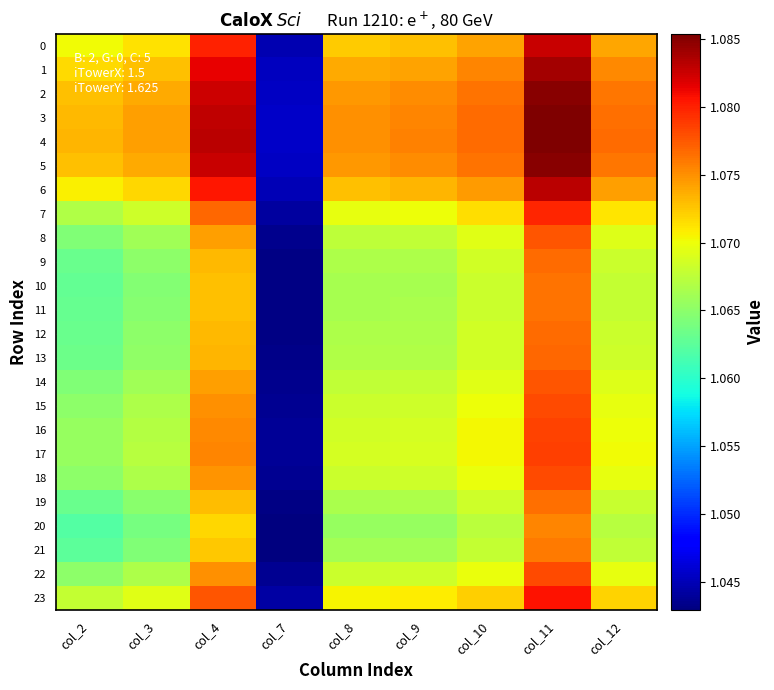

Reading left to right, list all the values displayed in this chart.

0: col_2=1.1	col_3=1.1	col_4=1.1	col_7=1.0	col_8=1.1	col_9=1.1	col_10=1.1	col_11=1.1	col_12=1.1
1: col_2=1.1	col_3=1.1	col_4=1.1	col_7=1.0	col_8=1.1	col_9=1.1	col_10=1.1	col_11=1.1	col_12=1.1
2: col_2=1.1	col_3=1.1	col_4=1.1	col_7=1.0	col_8=1.1	col_9=1.1	col_10=1.1	col_11=1.1	col_12=1.1
3: col_2=1.1	col_3=1.1	col_4=1.1	col_7=1.0	col_8=1.1	col_9=1.1	col_10=1.1	col_11=1.1	col_12=1.1
4: col_2=1.1	col_3=1.1	col_4=1.1	col_7=1.0	col_8=1.1	col_9=1.1	col_10=1.1	col_11=1.1	col_12=1.1
5: col_2=1.1	col_3=1.1	col_4=1.1	col_7=1.0	col_8=1.1	col_9=1.1	col_10=1.1	col_11=1.1	col_12=1.1
6: col_2=1.1	col_3=1.1	col_4=1.1	col_7=1.0	col_8=1.1	col_9=1.1	col_10=1.1	col_11=1.1	col_12=1.1
7: col_2=1.1	col_3=1.1	col_4=1.1	col_7=1.0	col_8=1.1	col_9=1.1	col_10=1.1	col_11=1.1	col_12=1.1
8: col_2=1.1	col_3=1.1	col_4=1.1	col_7=1.0	col_8=1.1	col_9=1.1	col_10=1.1	col_11=1.1	col_12=1.1
9: col_2=1.1	col_3=1.1	col_4=1.1	col_7=1.0	col_8=1.1	col_9=1.1	col_10=1.1	col_11=1.1	col_12=1.1
10: col_2=1.1	col_3=1.1	col_4=1.1	col_7=1.0	col_8=1.1	col_9=1.1	col_10=1.1	col_11=1.1	col_12=1.1
11: col_2=1.1	col_3=1.1	col_4=1.1	col_7=1.0	col_8=1.1	col_9=1.1	col_10=1.1	col_11=1.1	col_12=1.1
12: col_2=1.1	col_3=1.1	col_4=1.1	col_7=1.0	col_8=1.1	col_9=1.1	col_10=1.1	col_11=1.1	col_12=1.1
13: col_2=1.1	col_3=1.1	col_4=1.1	col_7=1.0	col_8=1.1	col_9=1.1	col_10=1.1	col_11=1.1	col_12=1.1
14: col_2=1.1	col_3=1.1	col_4=1.1	col_7=1.0	col_8=1.1	col_9=1.1	col_10=1.1	col_11=1.1	col_12=1.1
15: col_2=1.1	col_3=1.1	col_4=1.1	col_7=1.0	col_8=1.1	col_9=1.1	col_10=1.1	col_11=1.1	col_12=1.1
16: col_2=1.1	col_3=1.1	col_4=1.1	col_7=1.0	col_8=1.1	col_9=1.1	col_10=1.1	col_11=1.1	col_12=1.1
17: col_2=1.1	col_3=1.1	col_4=1.1	col_7=1.0	col_8=1.1	col_9=1.1	col_10=1.1	col_11=1.1	col_12=1.1
18: col_2=1.1	col_3=1.1	col_4=1.1	col_7=1.0	col_8=1.1	col_9=1.1	col_10=1.1	col_11=1.1	col_12=1.1
19: col_2=1.1	col_3=1.1	col_4=1.1	col_7=1.0	col_8=1.1	col_9=1.1	col_10=1.1	col_11=1.1	col_12=1.1
20: col_2=1.1	col_3=1.1	col_4=1.1	col_7=1.0	col_8=1.1	col_9=1.1	col_10=1.1	col_11=1.1	col_12=1.1
21: col_2=1.1	col_3=1.1	col_4=1.1	col_7=1.0	col_8=1.1	col_9=1.1	col_10=1.1	col_11=1.1	col_12=1.1
22: col_2=1.1	col_3=1.1	col_4=1.1	col_7=1.0	col_8=1.1	col_9=1.1	col_10=1.1	col_11=1.1	col_12=1.1
23: col_2=1.1	col_3=1.1	col_4=1.1	col_7=1.0	col_8=1.1	col_9=1.1	col_10=1.1	col_11=1.1	col_12=1.1